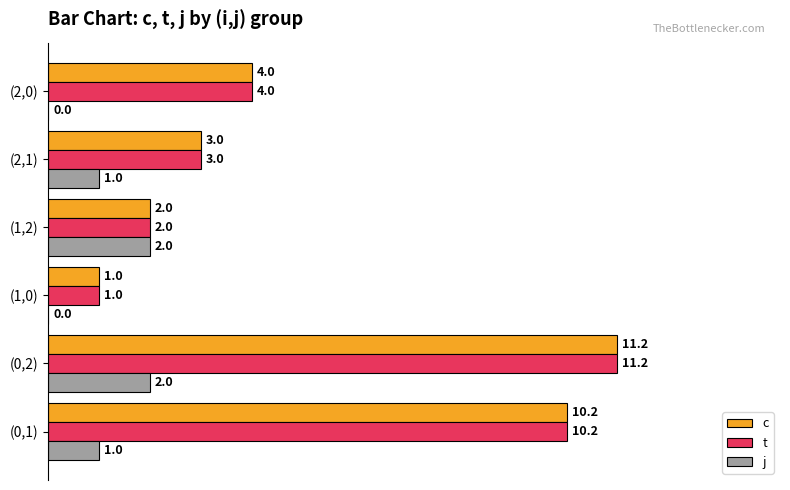

What is the maximum value shown in the chart?

11.2